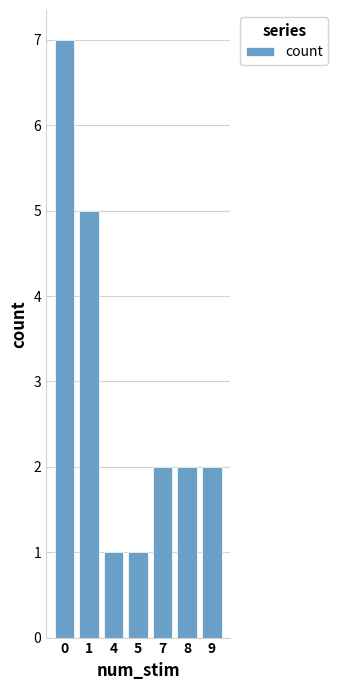

Reading left to right, what are all the values shown in this chart?

0=7	1=5	4=1	5=1	7=2	8=2	9=2